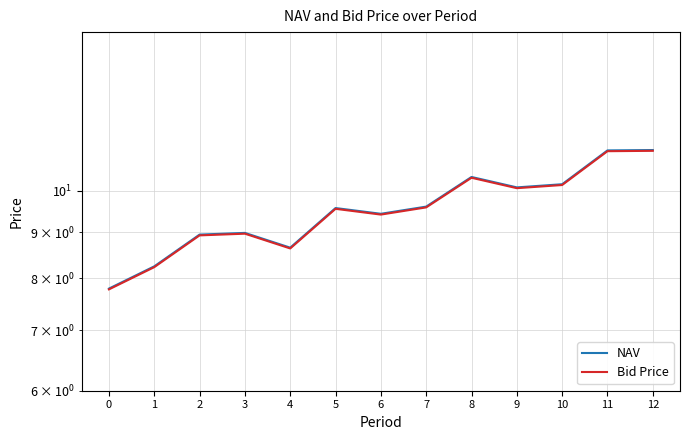

What is the value of the NAV point at the 11th from the left?

10.2